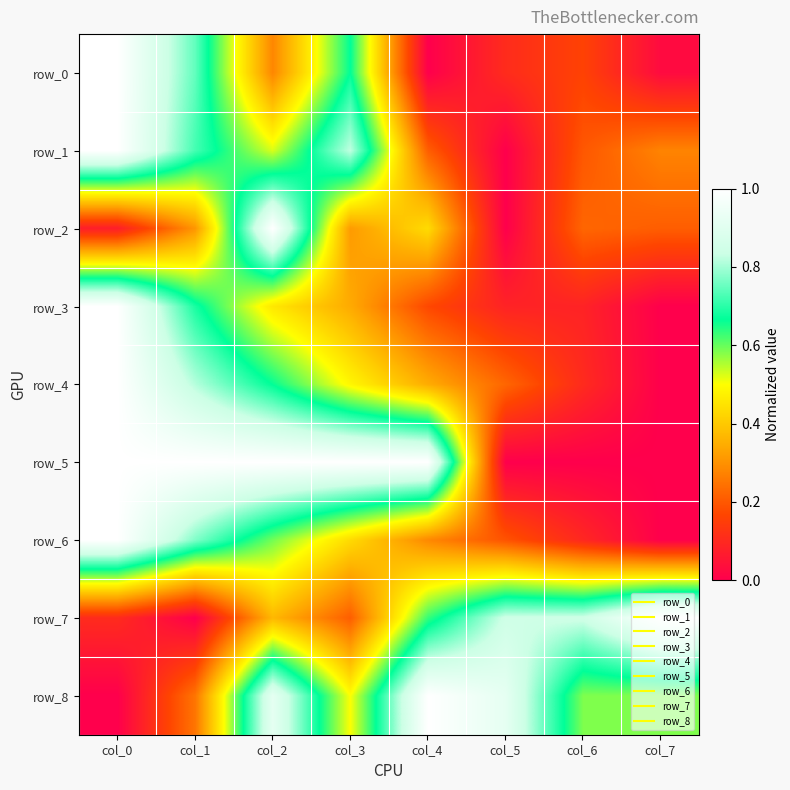

Which series has the largest range (max minus min)?

row_0